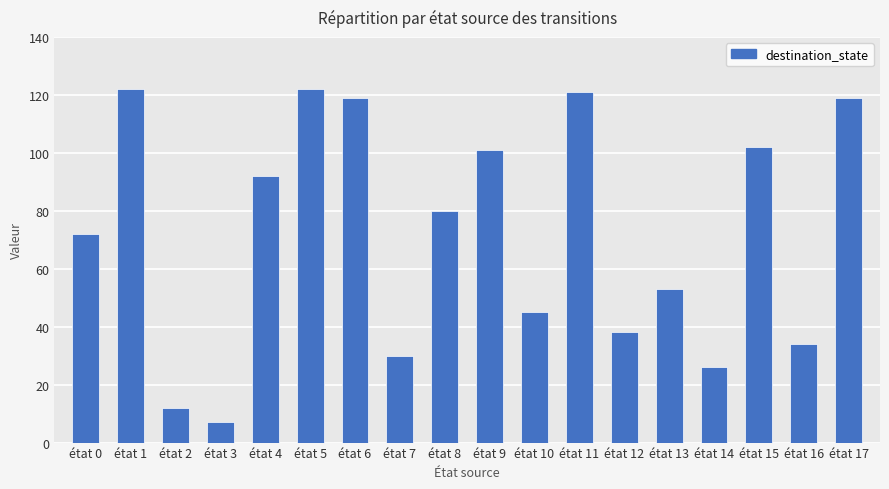

Between état 9 and état 5, which is larger?

état 5